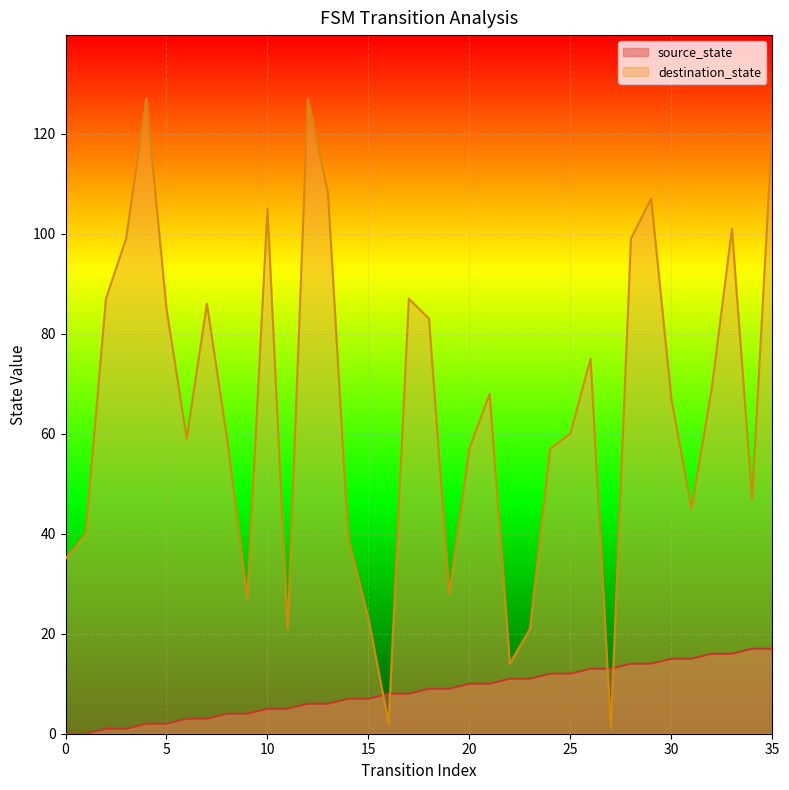

True or false: destination_state has more than 0 points higher than both neighbors.

True